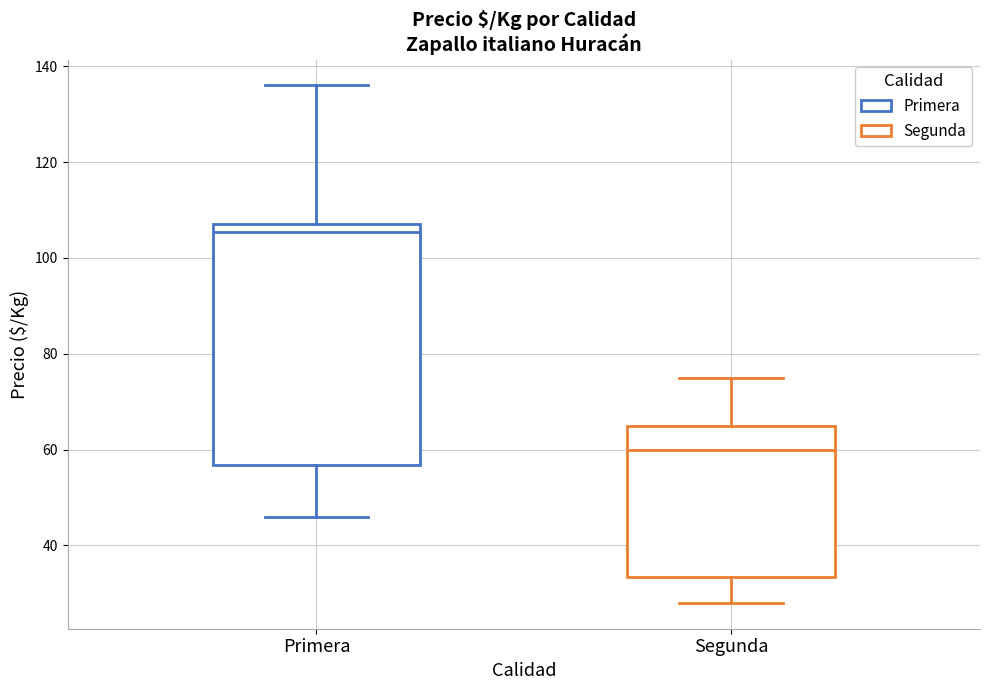

Which box is the tallest, from its lower edge to its upper edge?

Primera